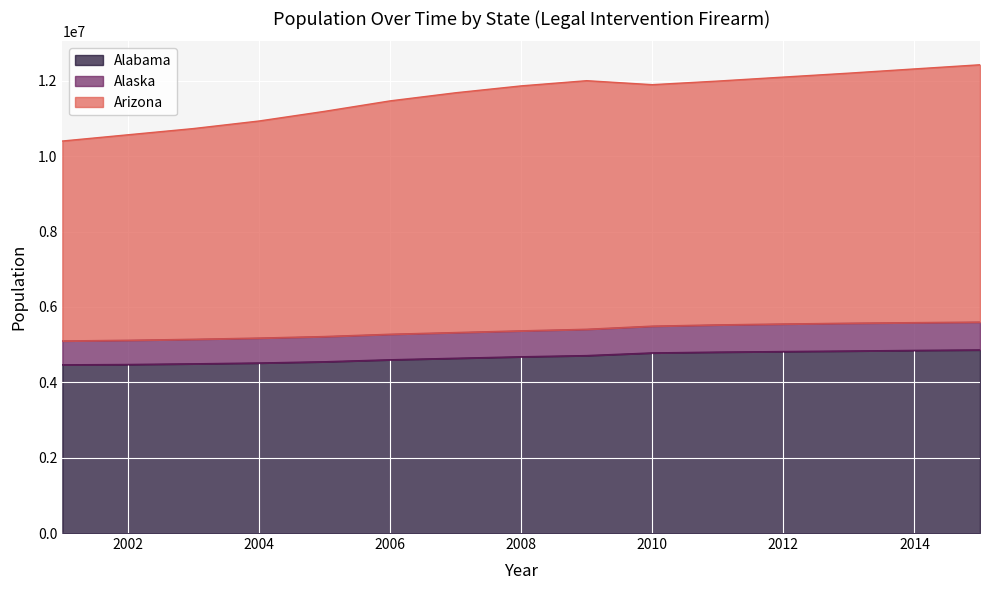

Does the chart display data point markers on the line(s)?

No